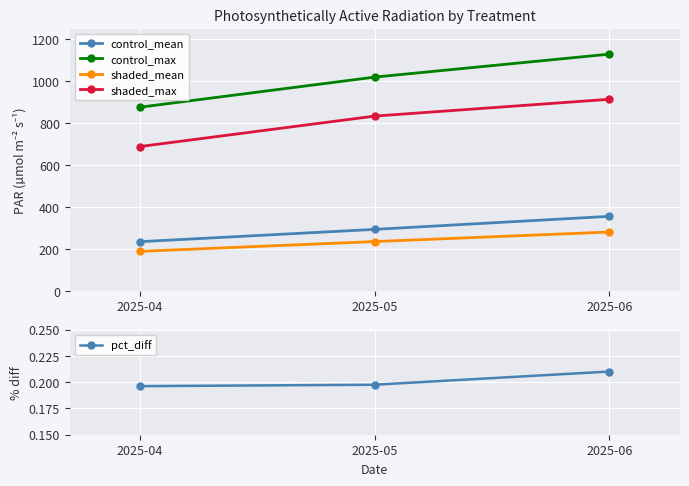

What are all the series names shown in the legend?

control_mean, control_max, shaded_mean, shaded_max, pct_diff